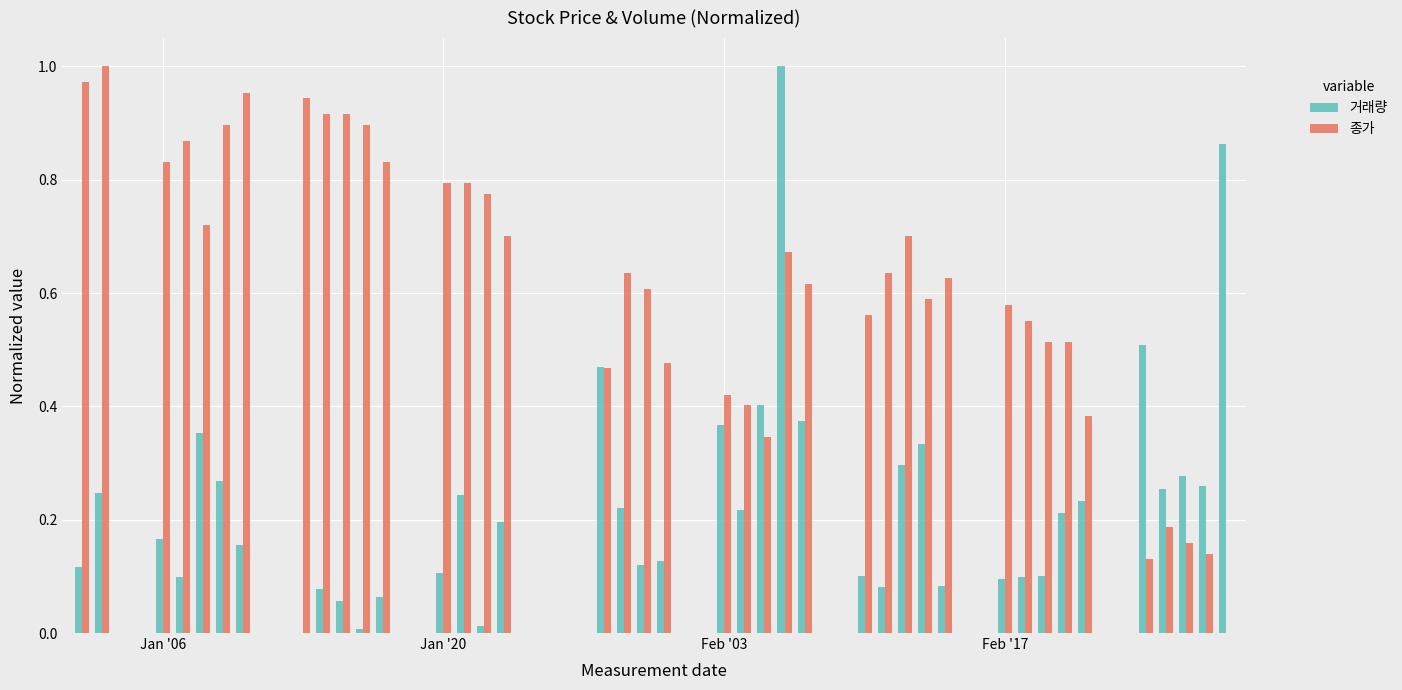

What is the sum of all 거래량 values?

9.3